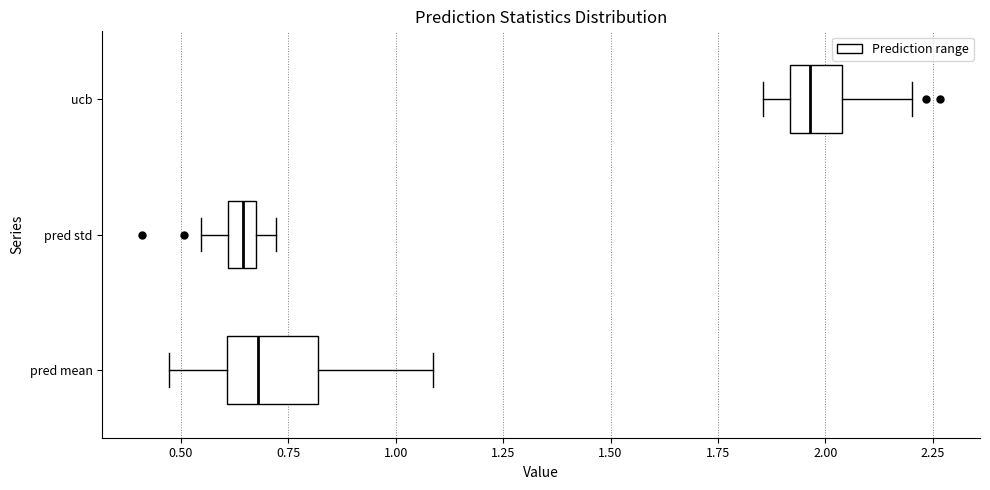

Comparing the boxes themselves (not the whiskers), which one is the widest?

pred mean